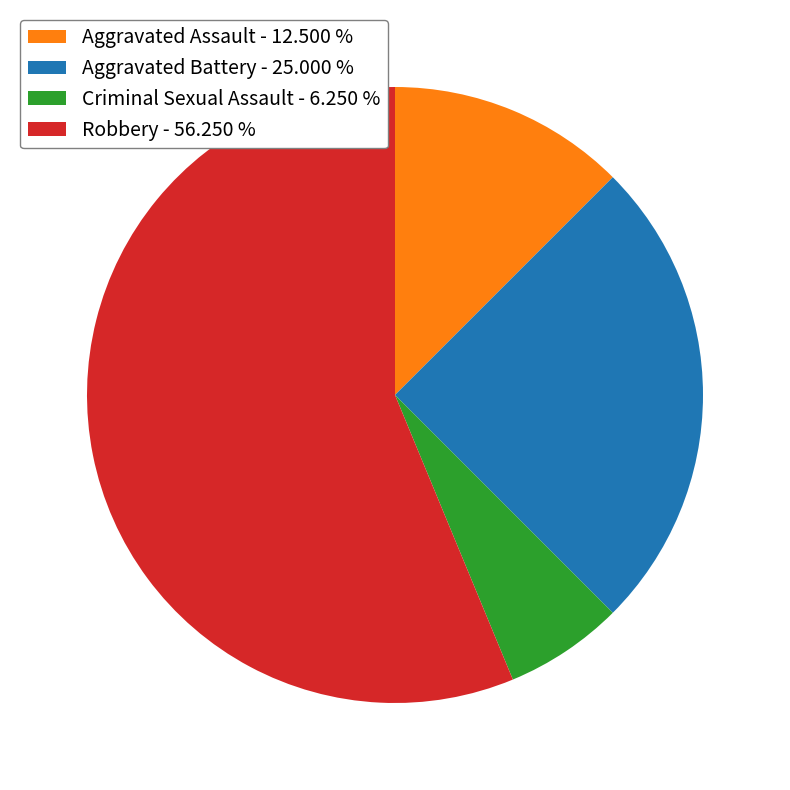

Which has a higher value, Robbery or Aggravated Assault?

Robbery